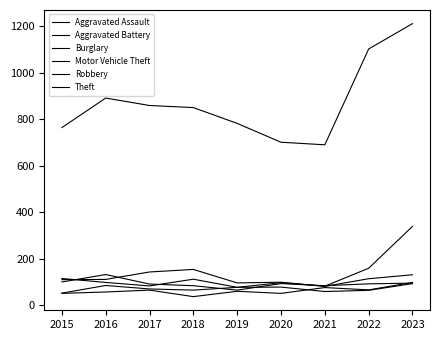

What is the sum of all Motor Vehicle Theft values?

1162